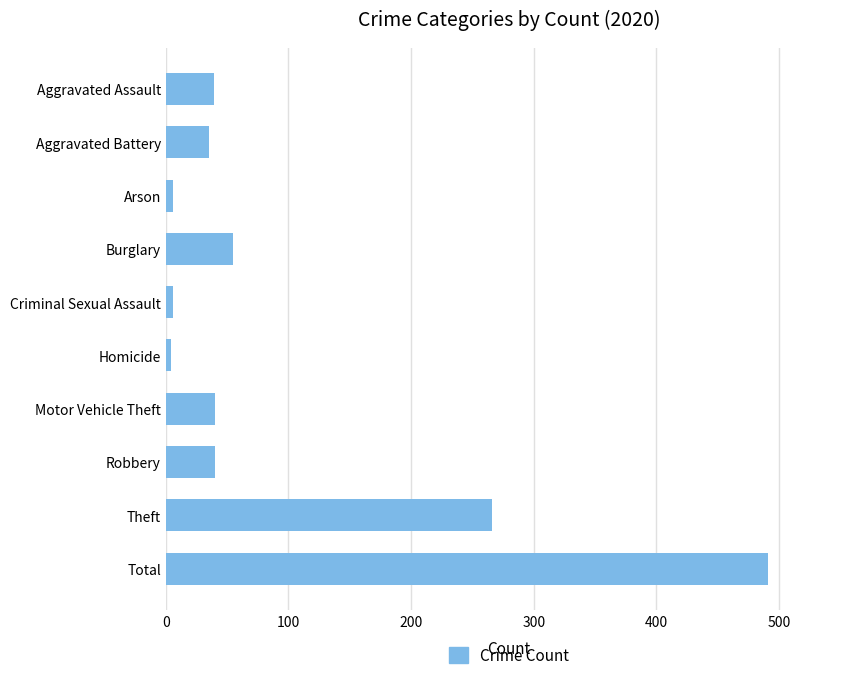

Where is the data nearest to the value 247?

Theft